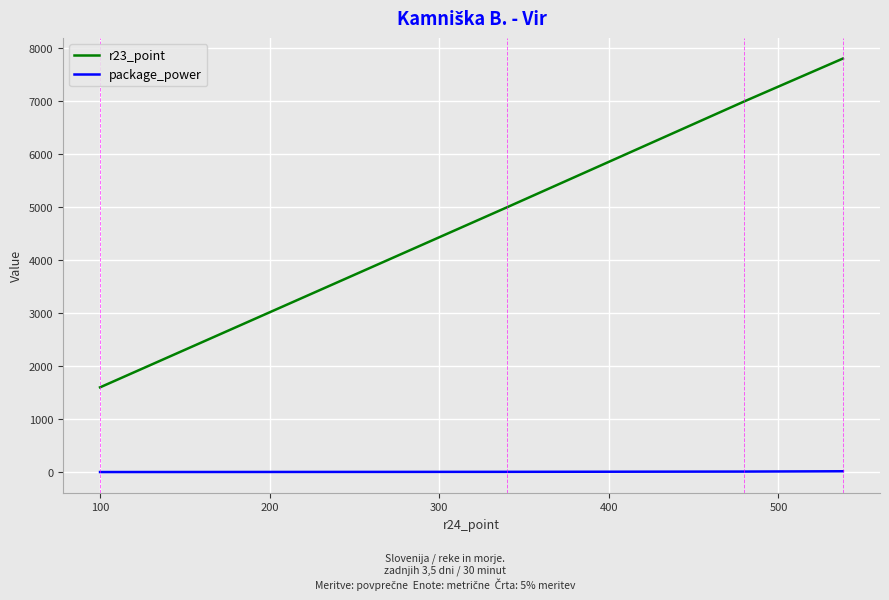

Which series has the largest range (max minus min)?

r23_point